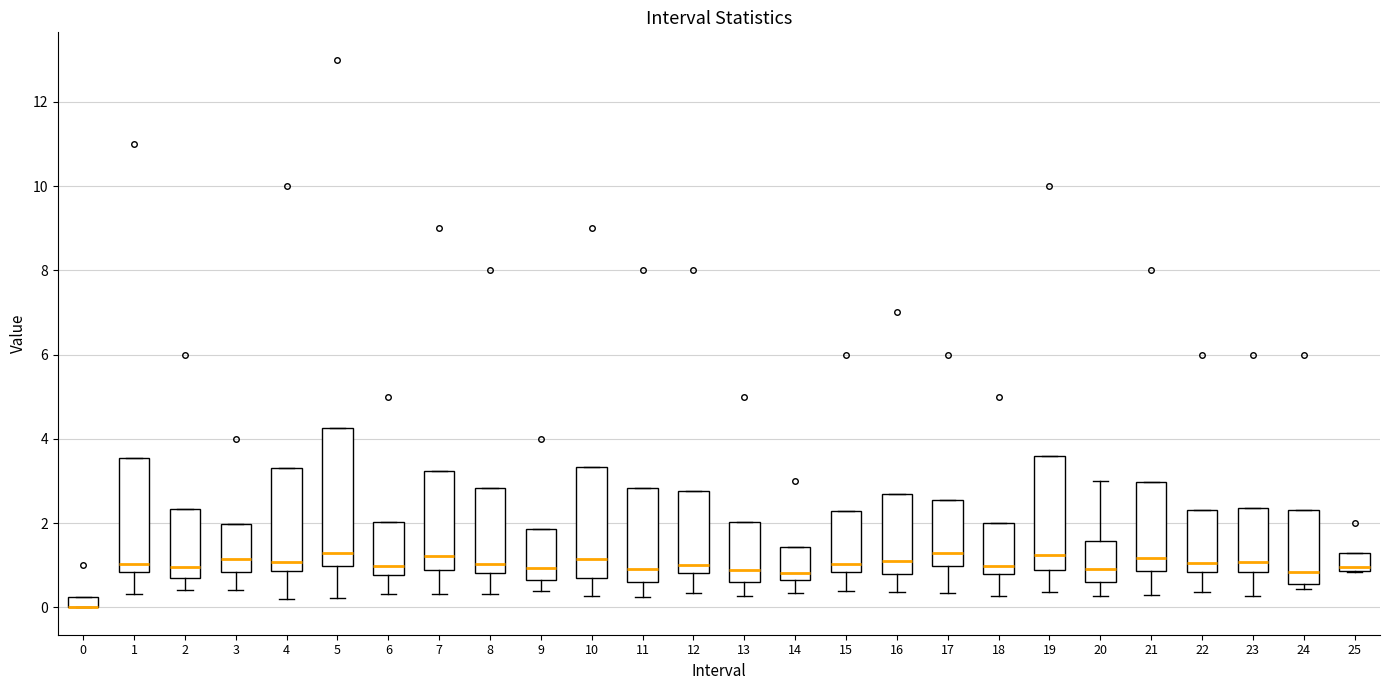

Which box is the tallest, from its lower edge to its upper edge?

5